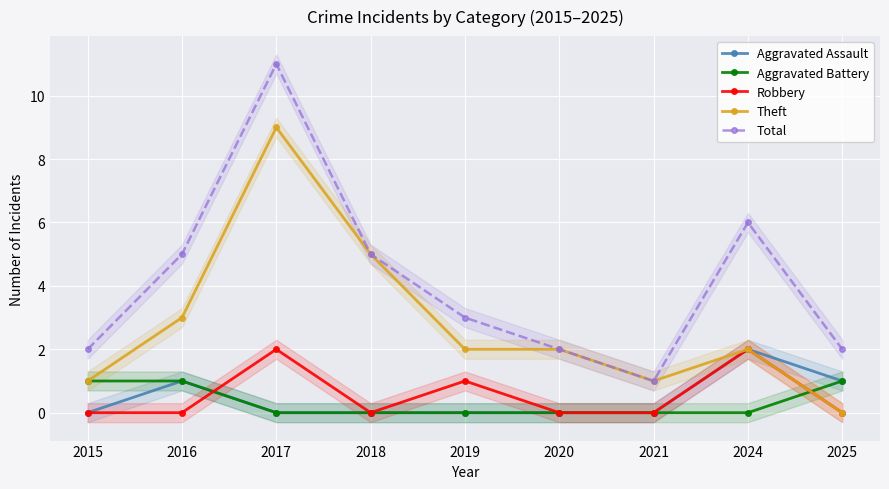

Which series has the largest total across all categories?

Total